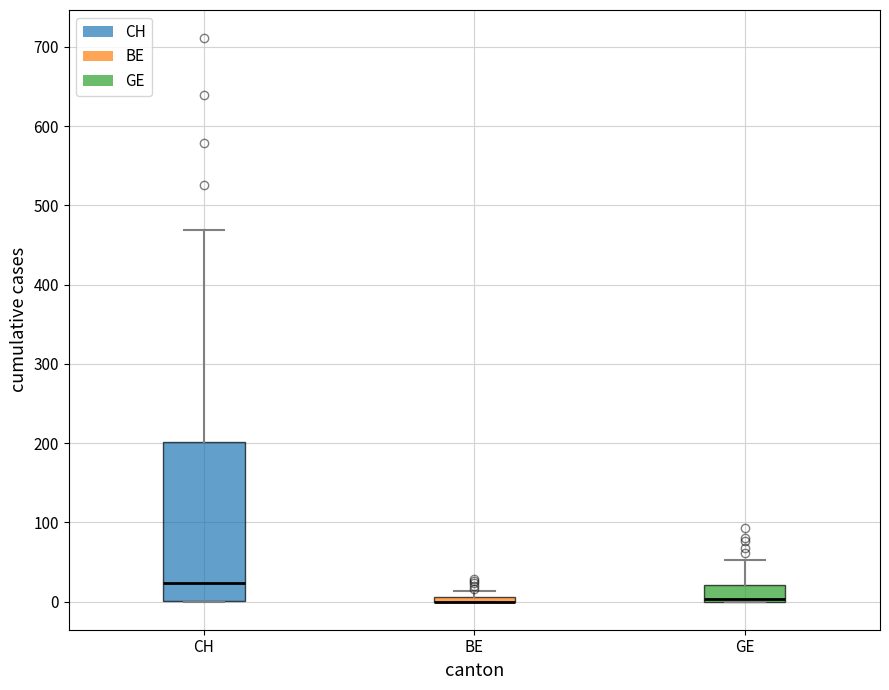

Which box is the tallest, from its lower edge to its upper edge?

CH